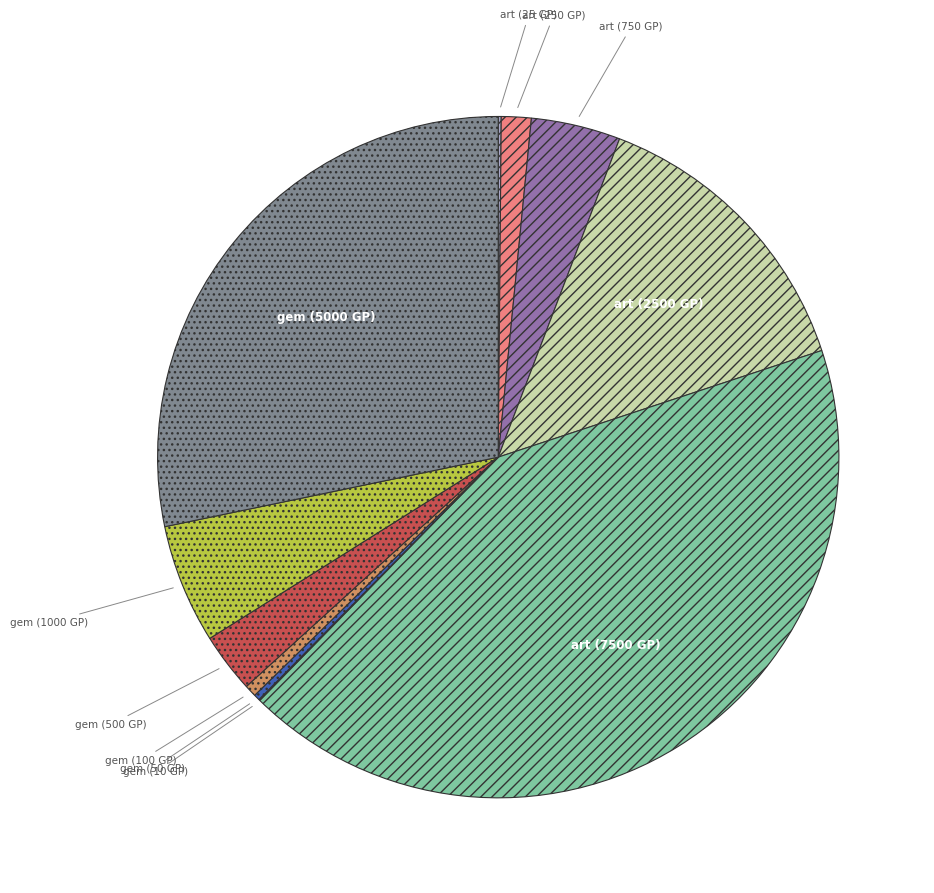

Does art (250 GP) account for over 50% of the chart?

No